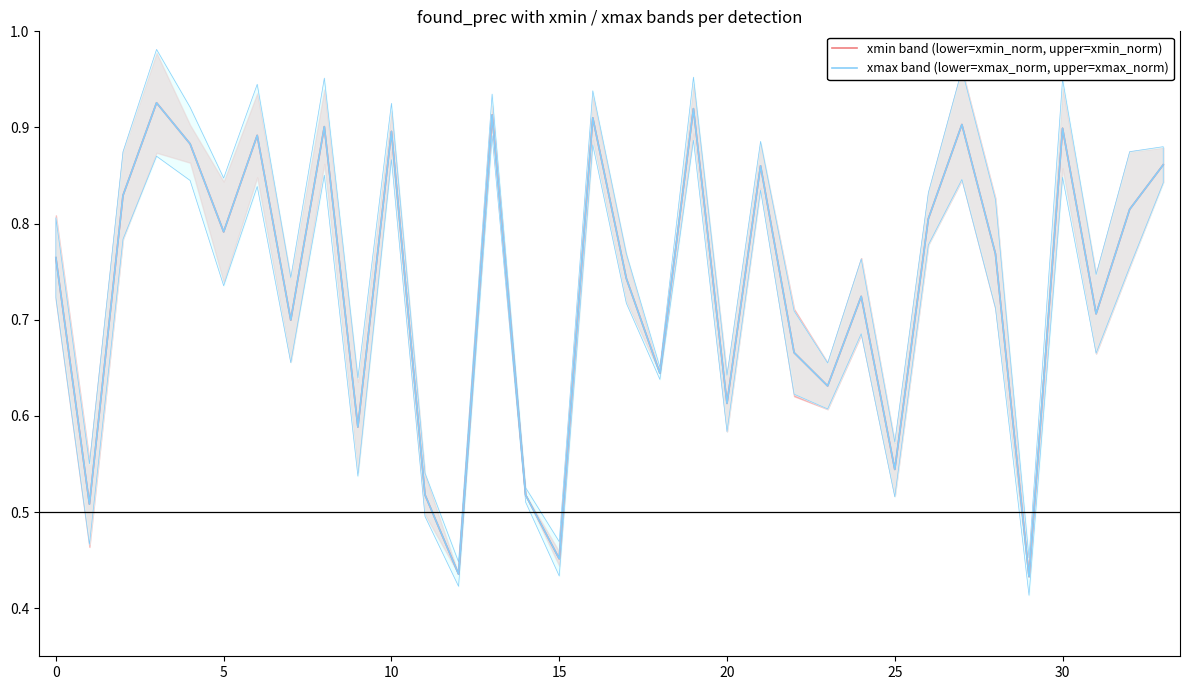

The value of xmax band (lower=xmax_norm, upper=xmax_norm) at 21 is 0.9. True or false?

True